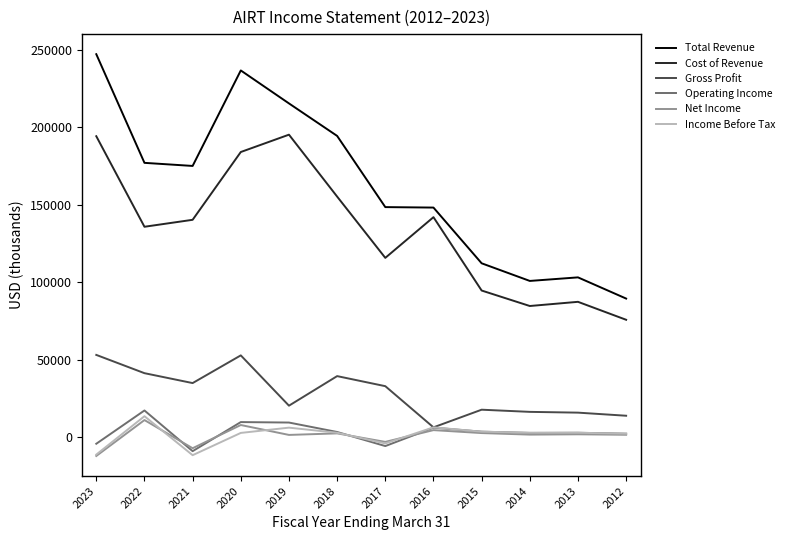

True or false: Cost of Revenue and Income Before Tax cross at least once.

False